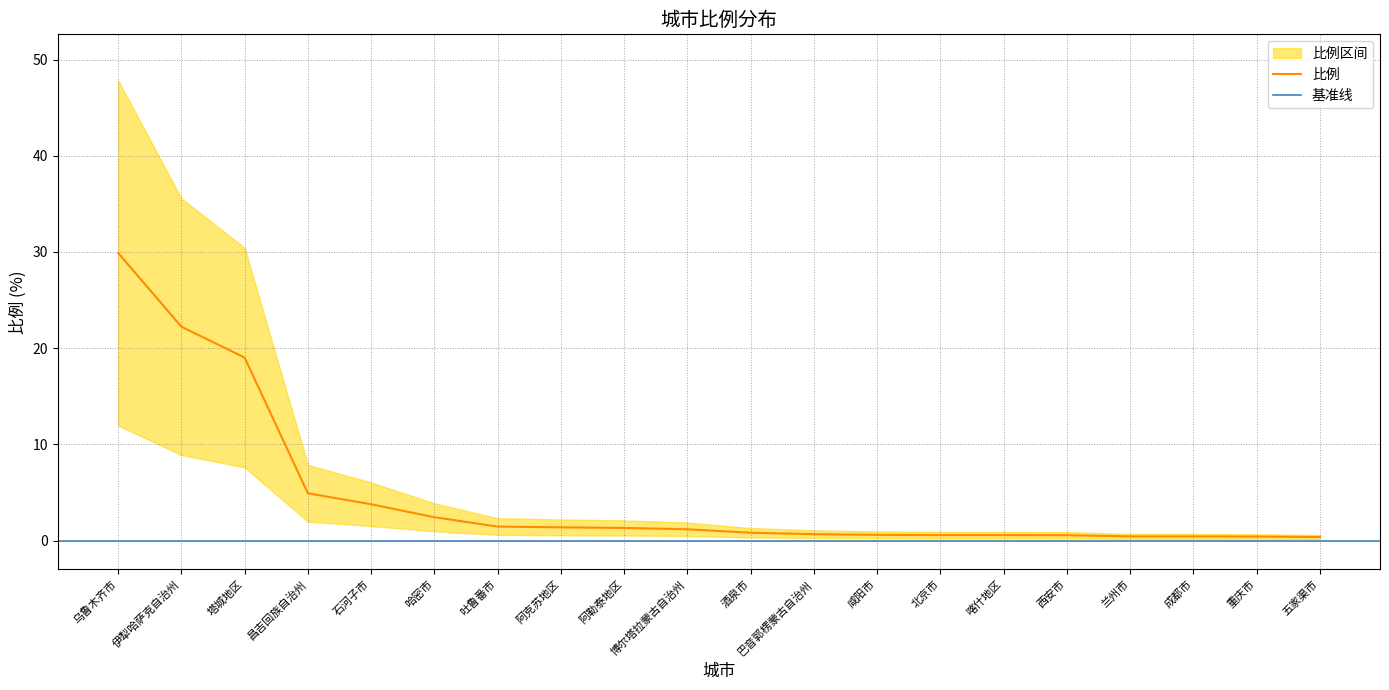

Does the chart have visible grid lines?

Yes